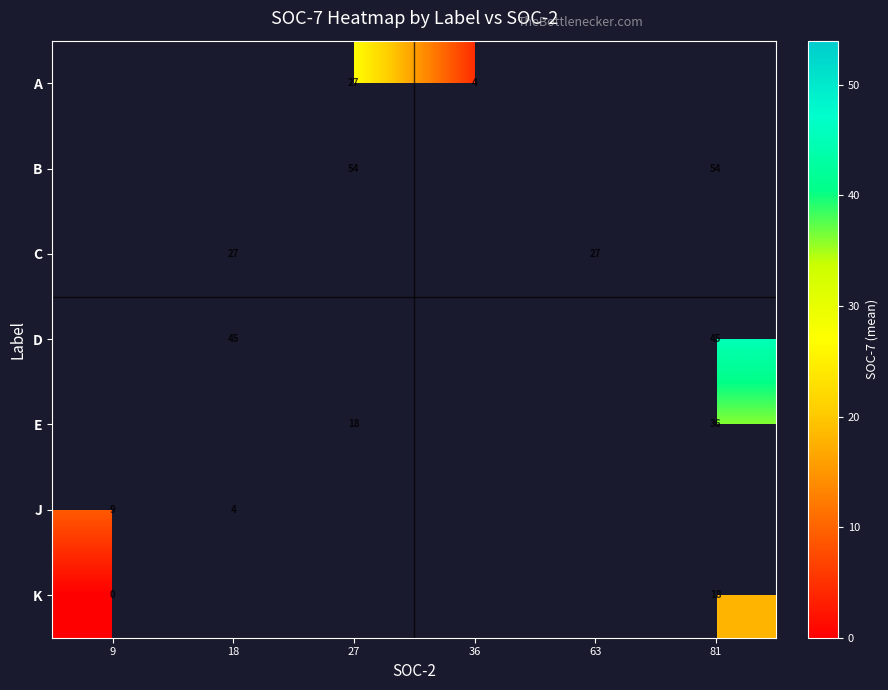

True or false: K has a value of 24.4 at 81.

False